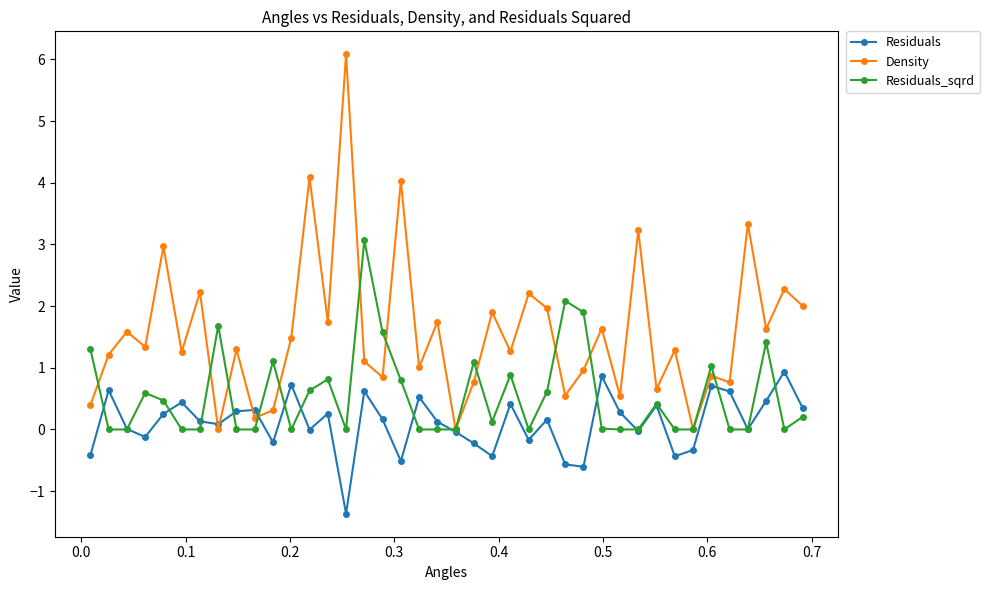

Which series has the widest spread of values?

Density